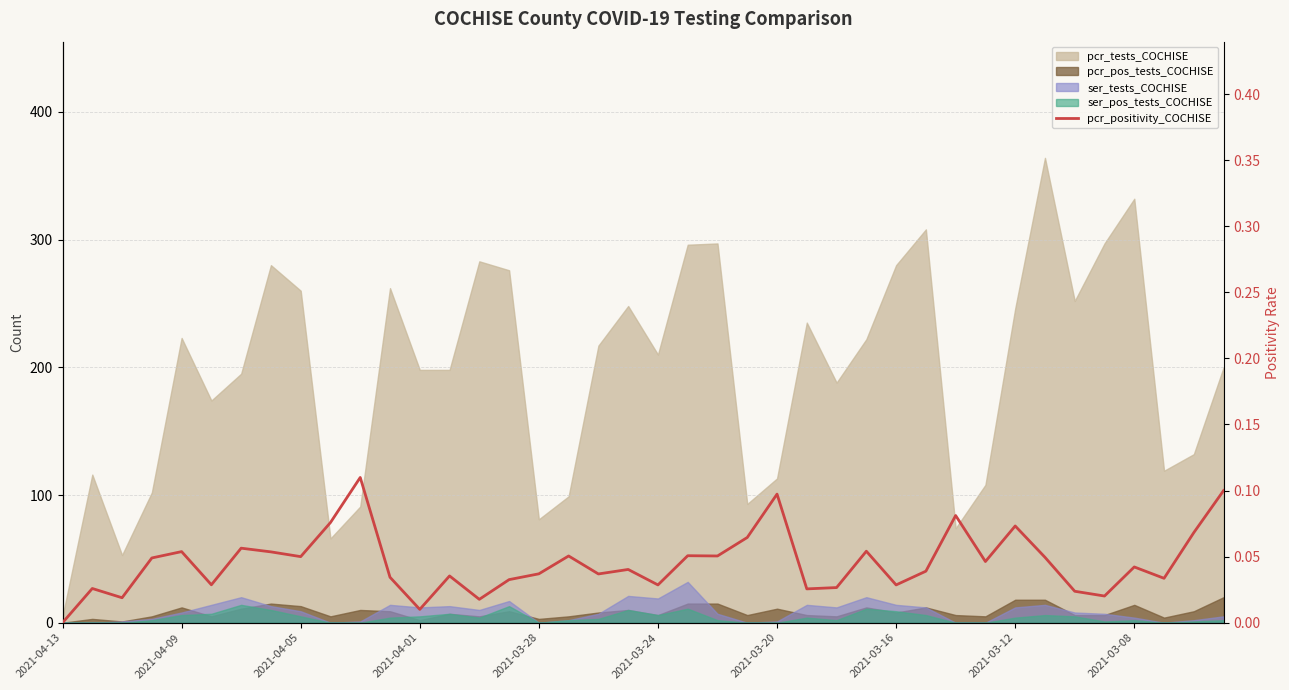

How many points are higher than both their immediate neighbors (excluding endpoints)?

13